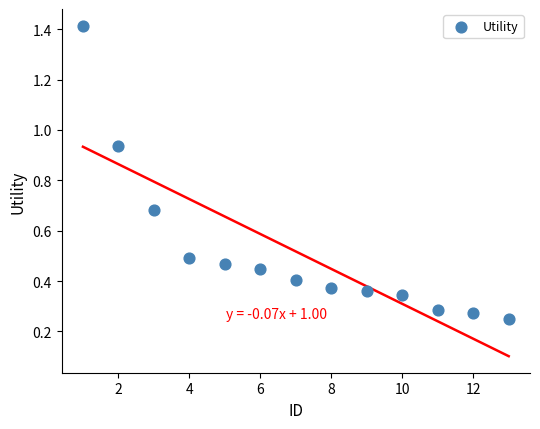

What is the range of X values (max minus min)?

12.0